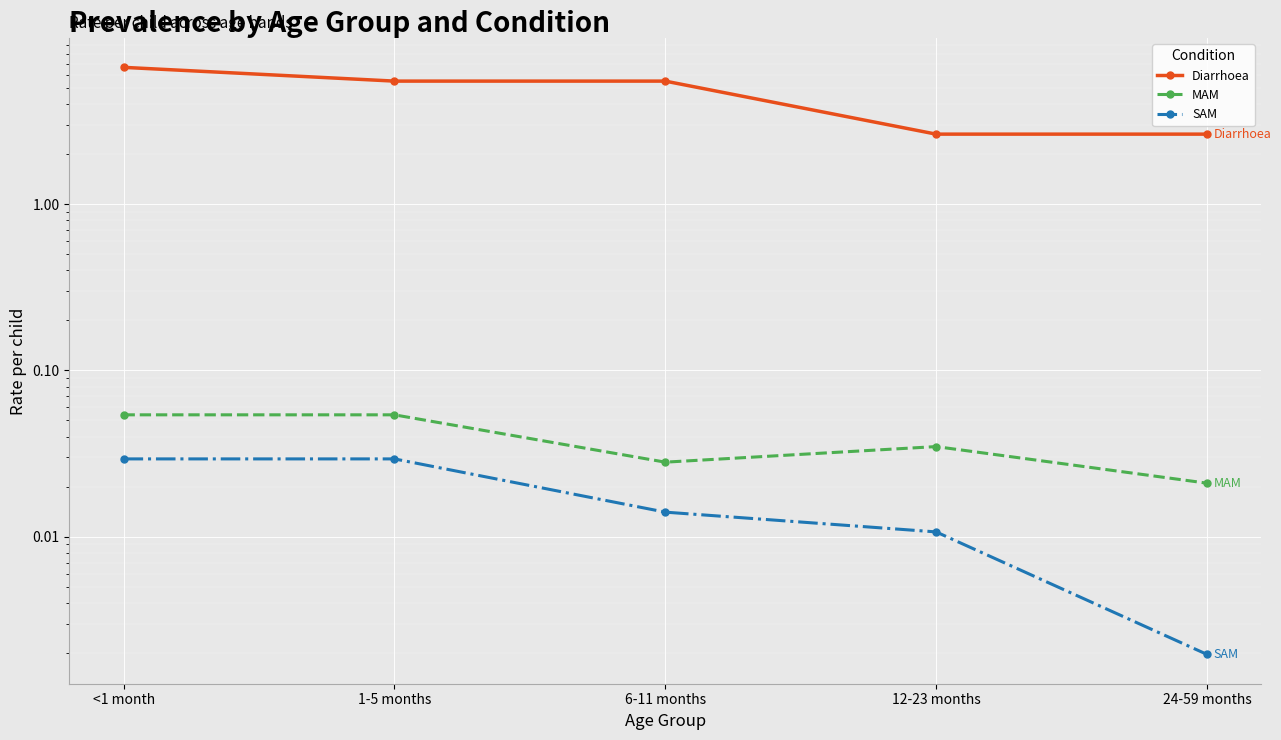

The SAM series shows 0.0 at <1 month. True or false?

False